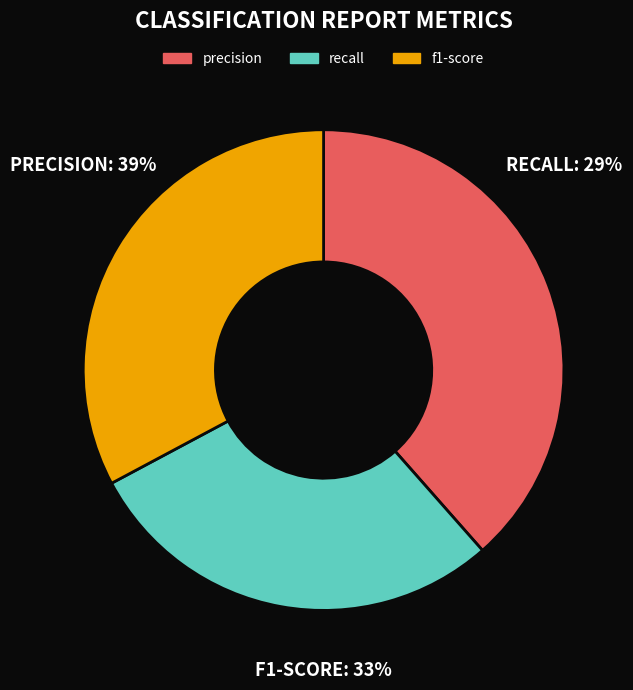

Which slice is the smallest?

precision